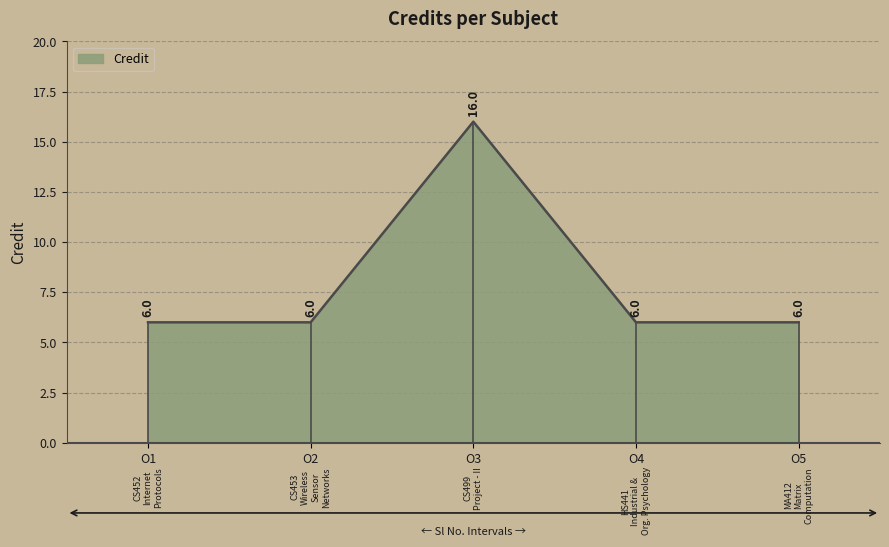

Reading right to left, what are all the values shown in this chart?

O5=6	O4=6	O3=16	O2=6	O1=6